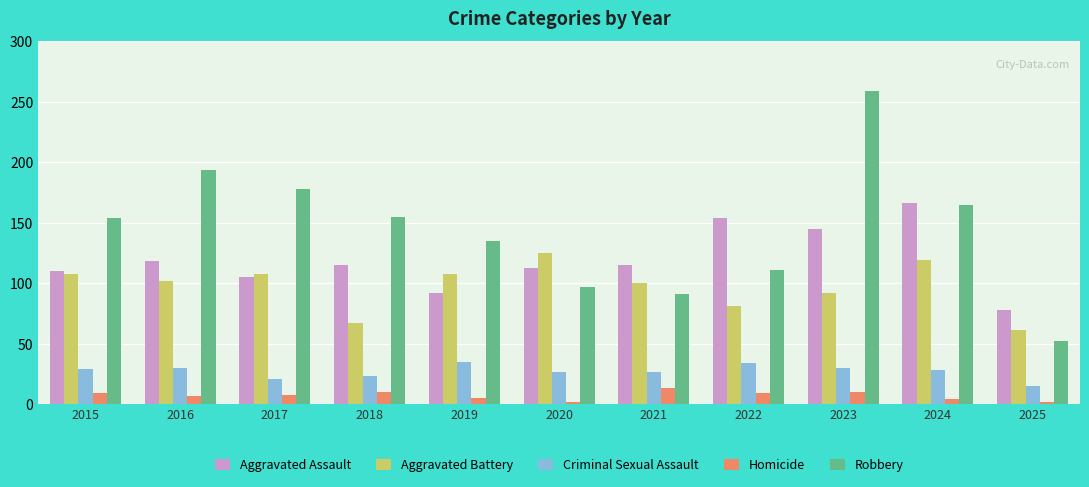

Is it true that Aggravated Assault equals 205 at 2018?

False